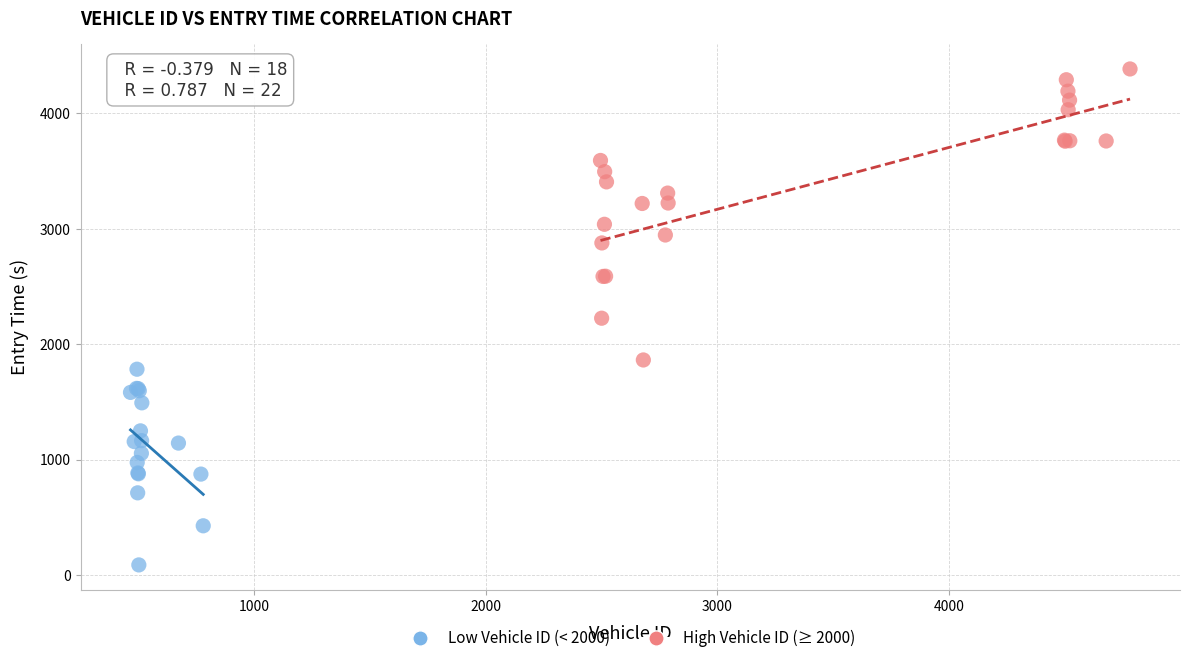

Which series reaches the minimum Y coordinate?

Low Vehicle ID (< 2000)